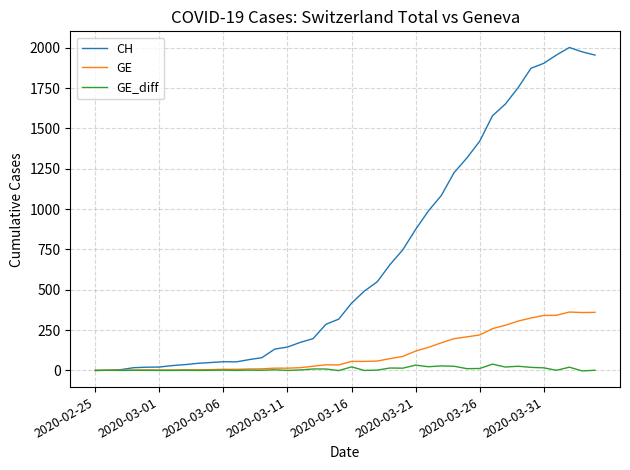

What is the highest value of the GE series?

362